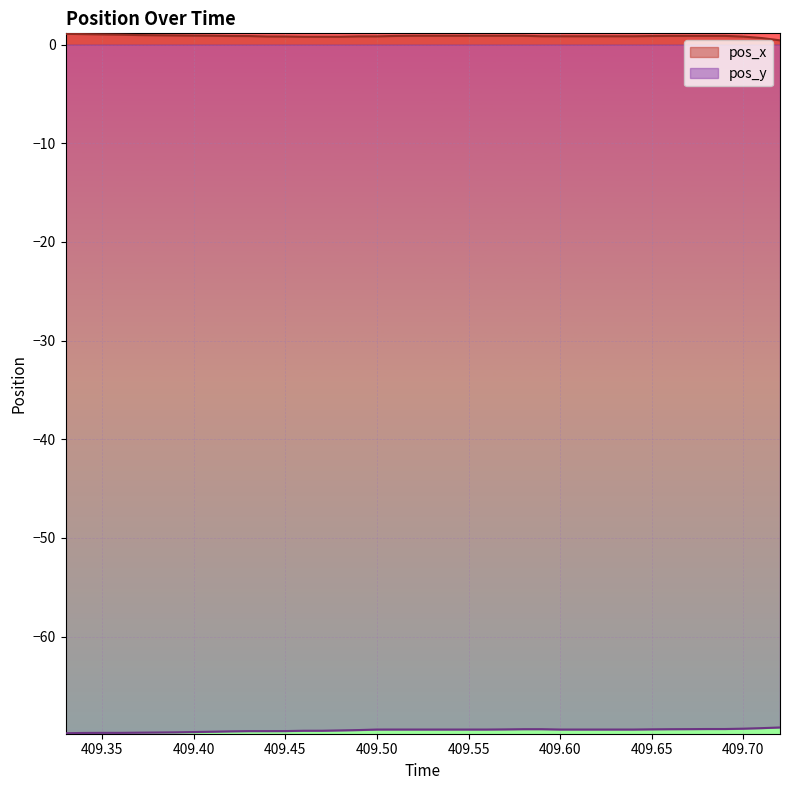

Reading left to right, extract all data points from this chart.

pos_x: 1.1	1.1	1.0	1.0	1.0	0.9	0.9	0.9	0.9	0.9	0.9	0.8	0.8	0.8	0.8	0.8	0.8	0.8	0.9	0.9	0.9	0.9	0.9	0.9	0.9	0.9	0.8	0.8	0.8	0.8	0.8	0.8	0.9	0.9	0.9	0.9	0.9	0.8	0.7	0.4
pos_y: -69.8	-69.8	-69.8	-69.8	-69.7	-69.7	-69.7	-69.7	-69.6	-69.6	-69.6	-69.6	-69.6	-69.5	-69.5	-69.5	-69.5	-69.4	-69.4	-69.4	-69.4	-69.4	-69.4	-69.4	-69.4	-69.4	-69.4	-69.4	-69.4	-69.4	-69.4	-69.4	-69.4	-69.4	-69.4	-69.4	-69.4	-69.3	-69.3	-69.2